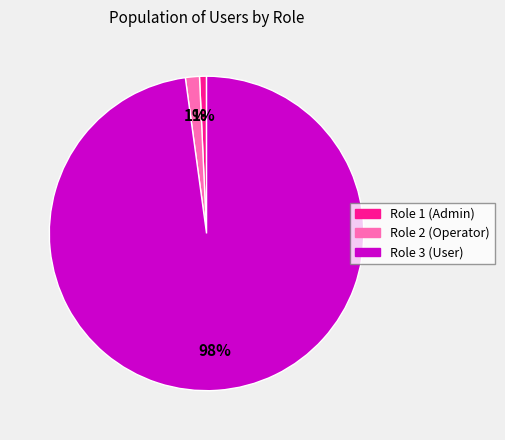

Which category has the biggest portion of the pie?

Role 3 (User)